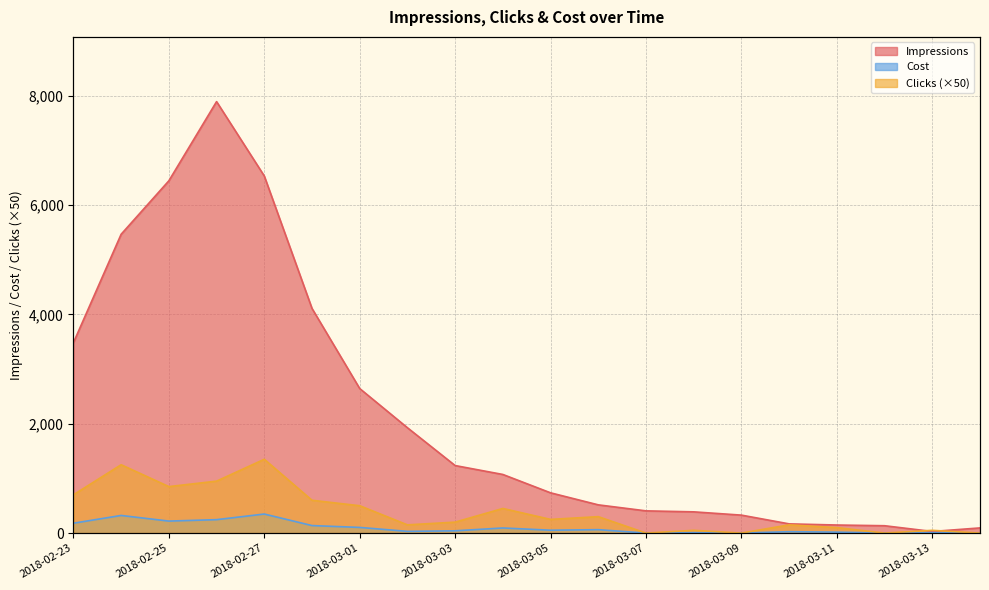

What is the total value across all series at 2018-02-23?

4363